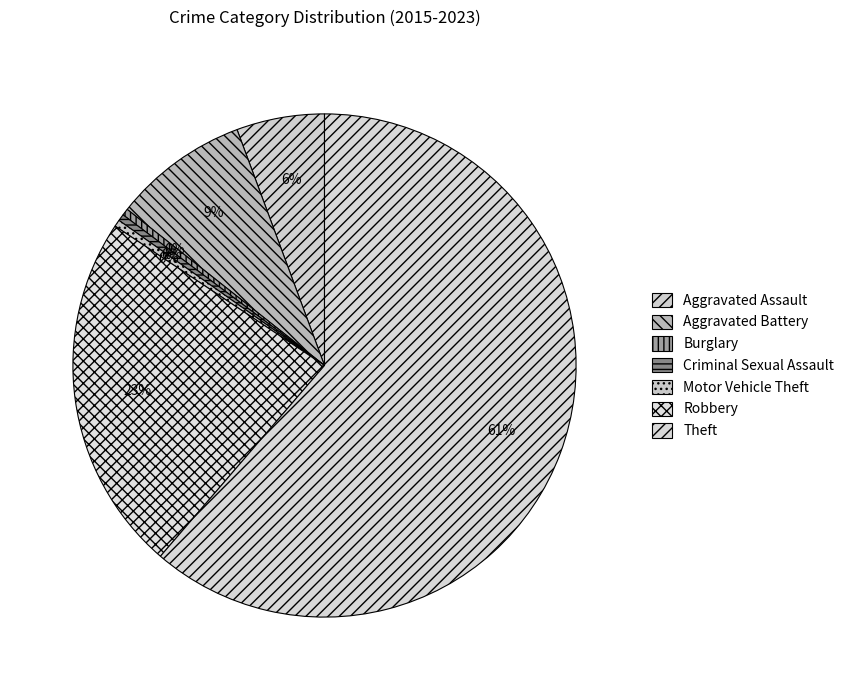

To the nearest percent, what is the difference between the largest and smallest slice percentages?

61%